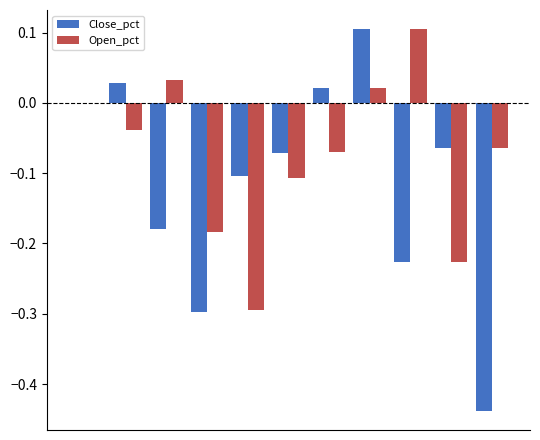

What is the sum of all Close_pct values?

-1.2